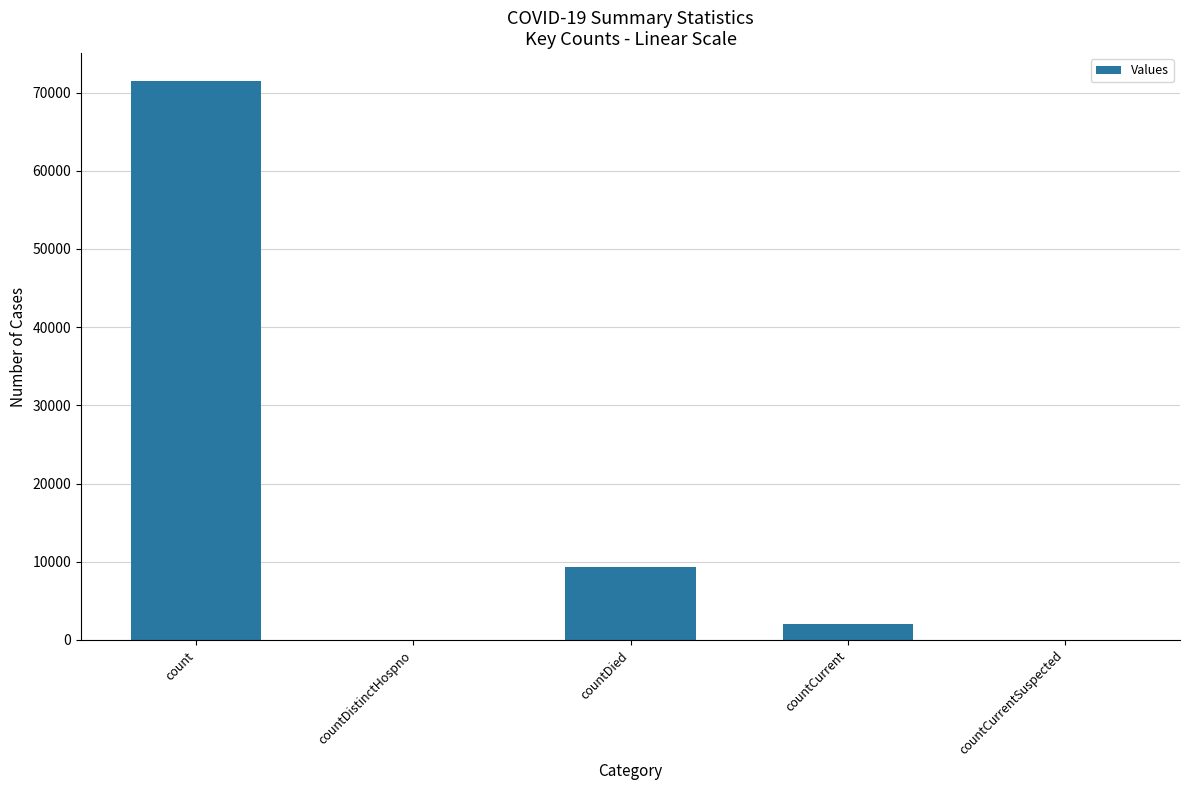

How many categories are shown in the chart?

5